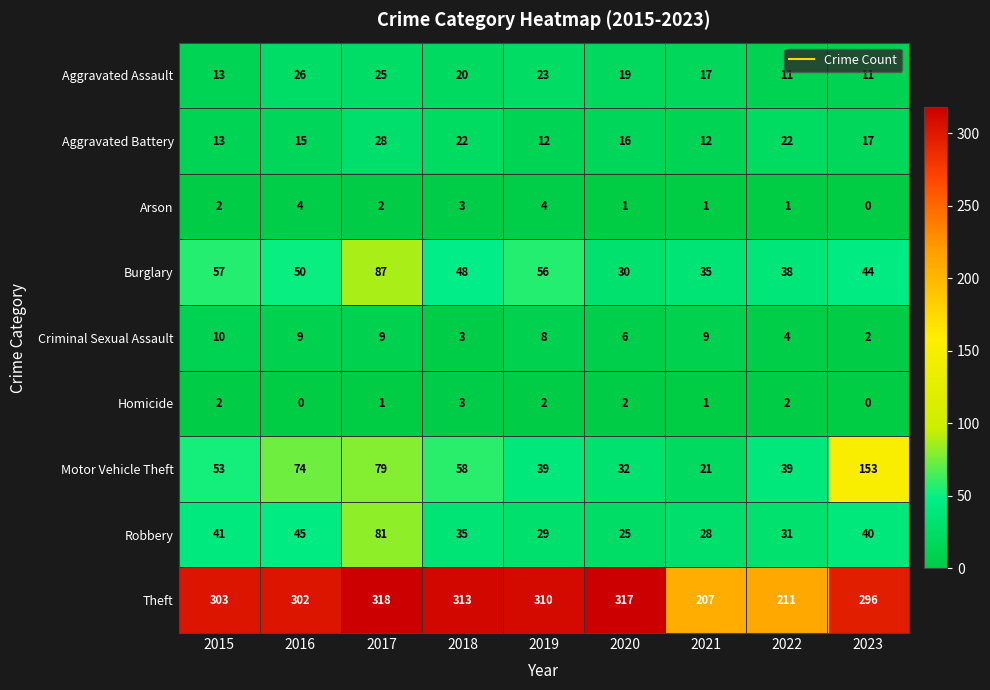

Count the number of categories in the chart.

9